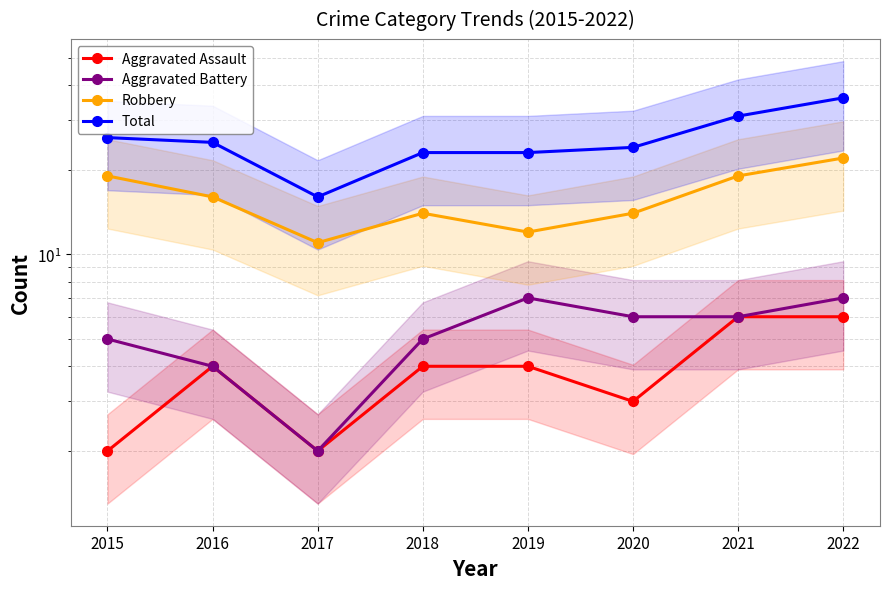

What is the difference between the maximum and minimum values in the Robbery series?

11